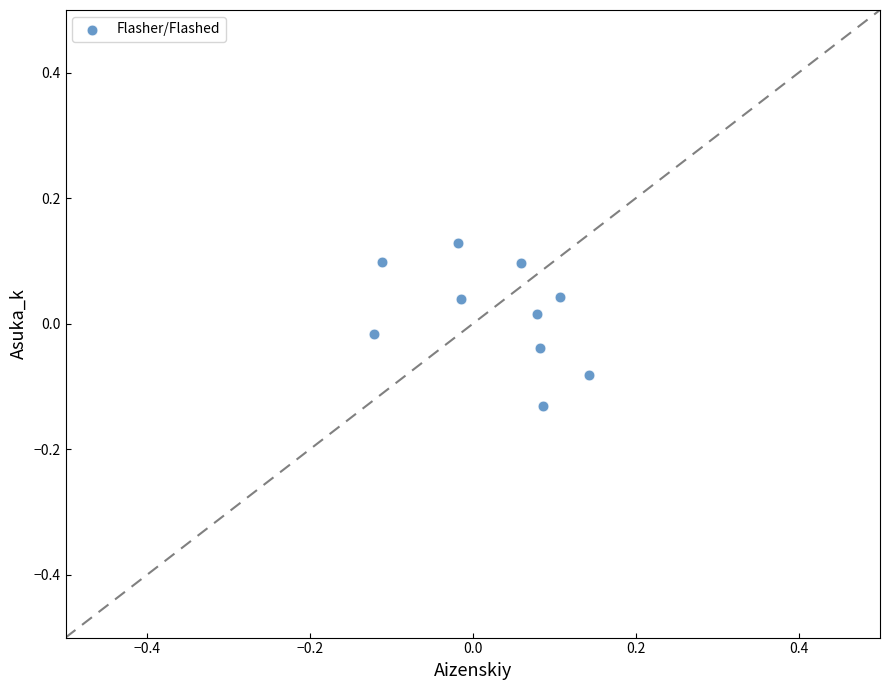

What is the range of X values (max minus min)?

0.3